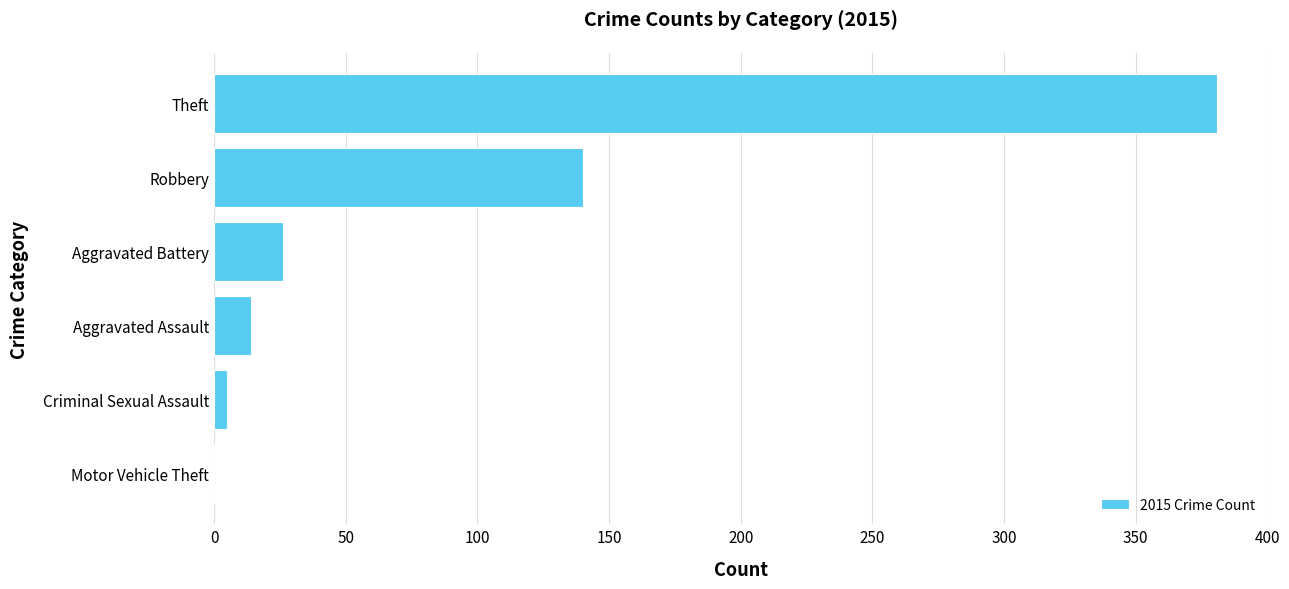

The chart shows a value of 177 at Theft. True or false?

False